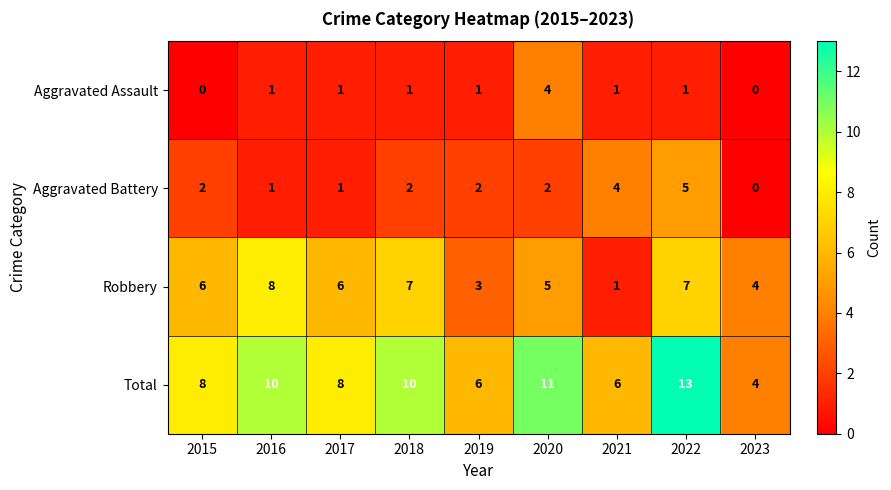

How many Aggravated Assault values are between 1 and 2?

6